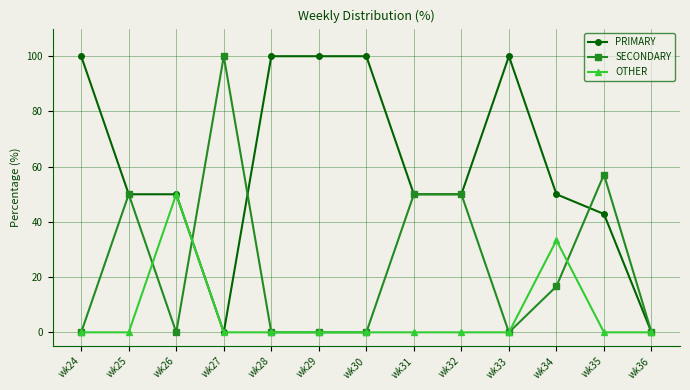

What is the difference between the SECONDARY values at wk31 and wk27?

50.0